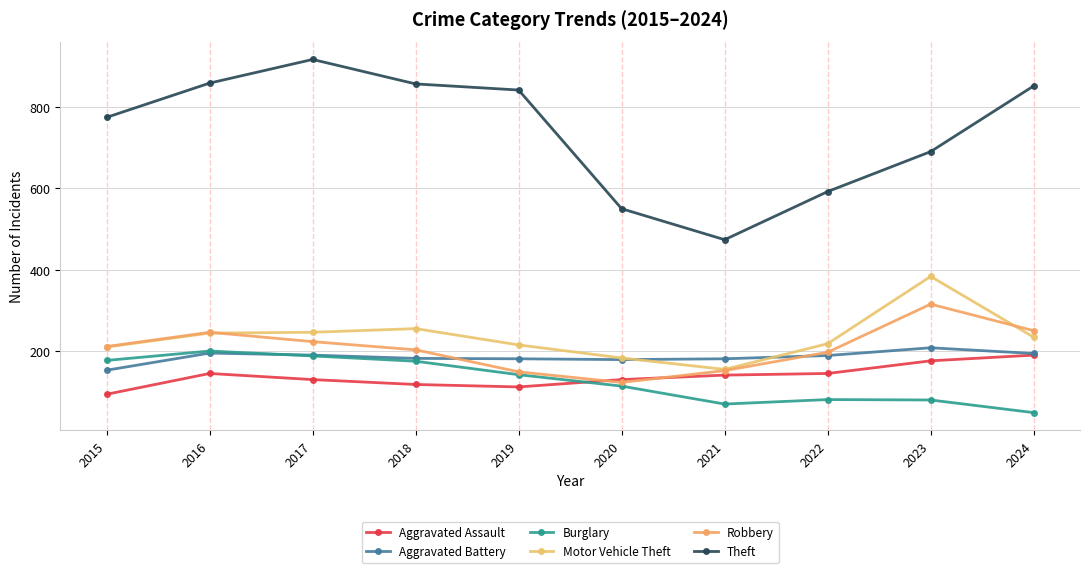

The Burglary series shows 143 at 2019. True or false?

True